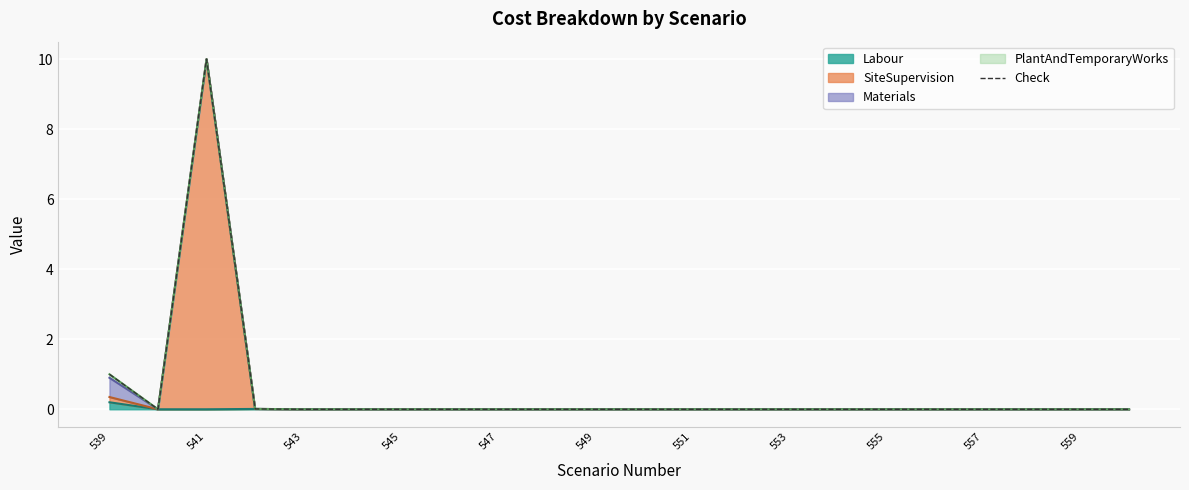

What is the greatest value displayed?

10.0